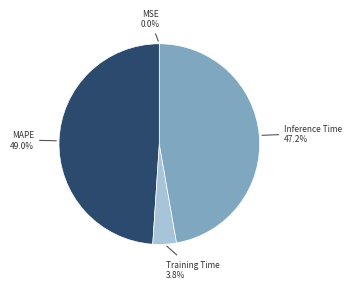

Is there any slice that represents more than half of the pie?

No